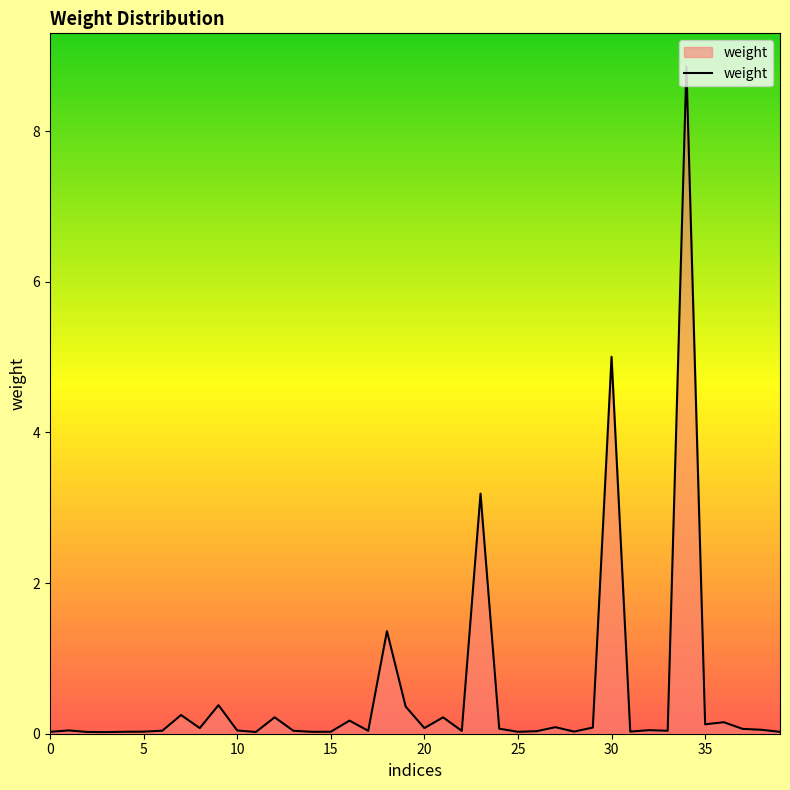

How many lines are shown in the chart?

1